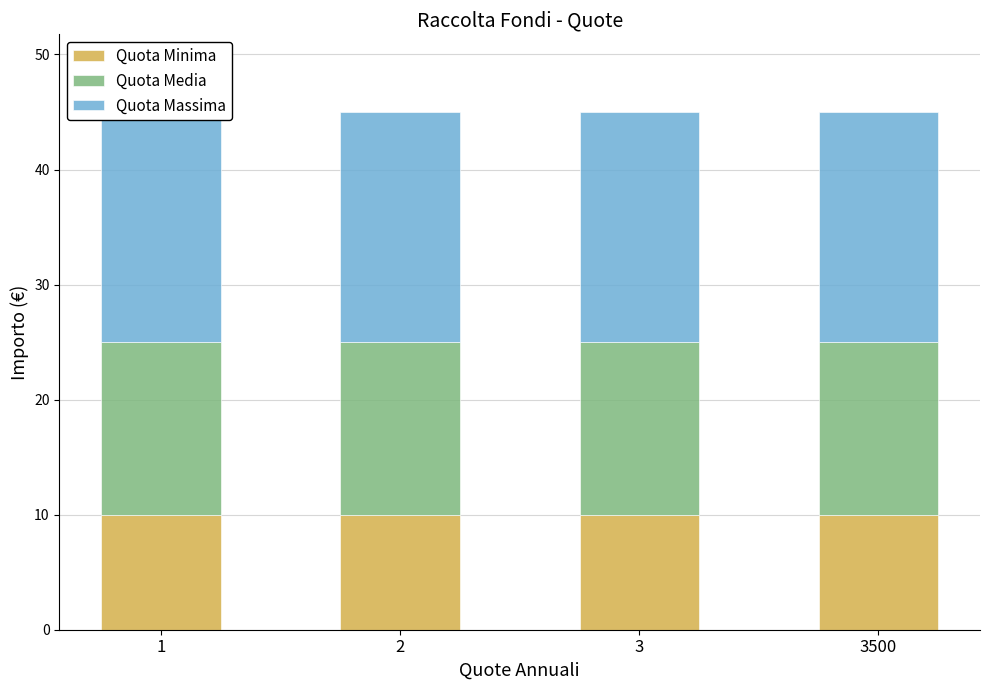

Which series has the largest total across all categories?

Quota Massima